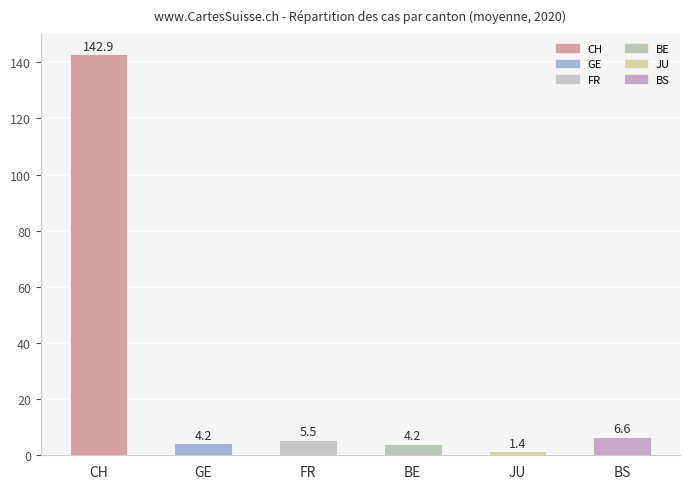

What is the difference between the maximum and second lowest values?

138.8